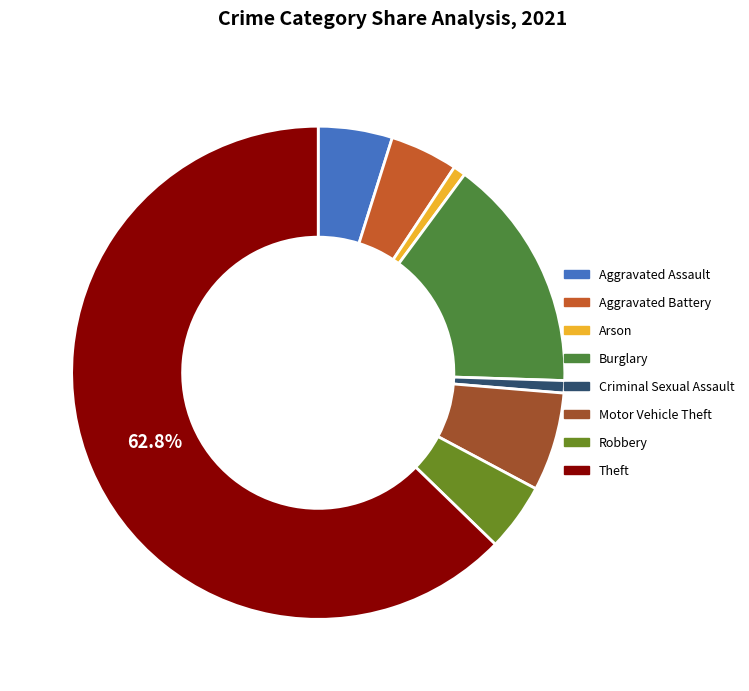

How many segments does this pie chart have?

8